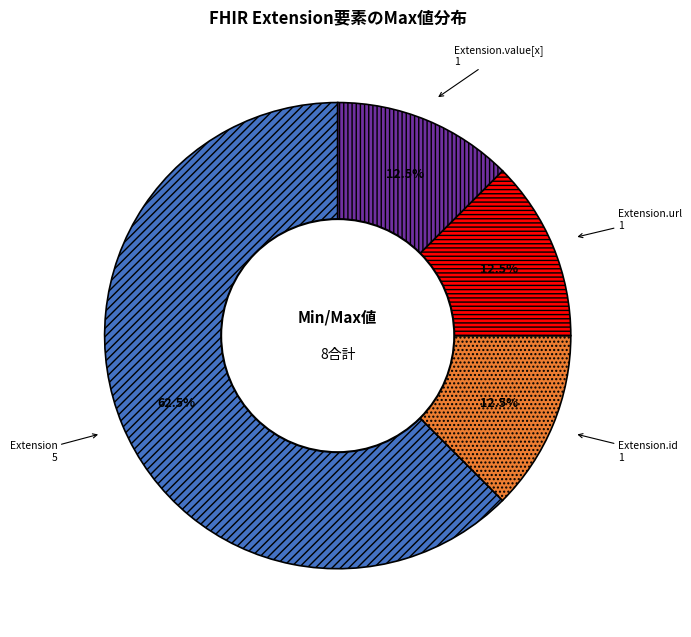

Which slice is the largest?

Extension